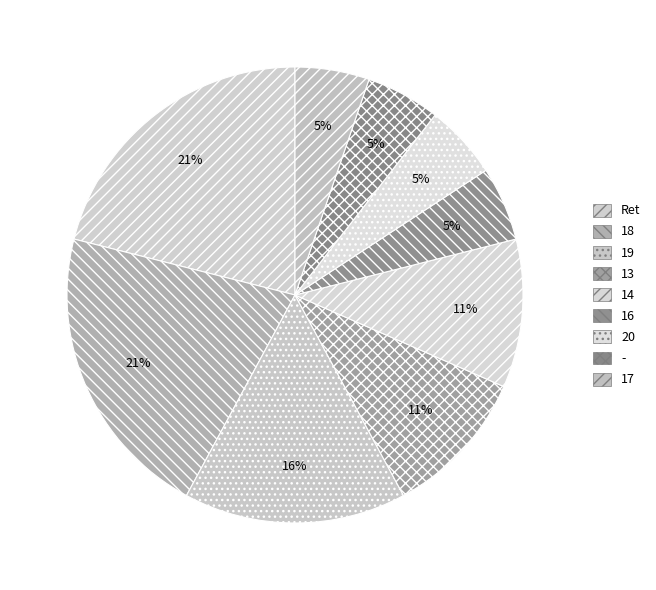

Does 20 account for over 50% of the chart?

No